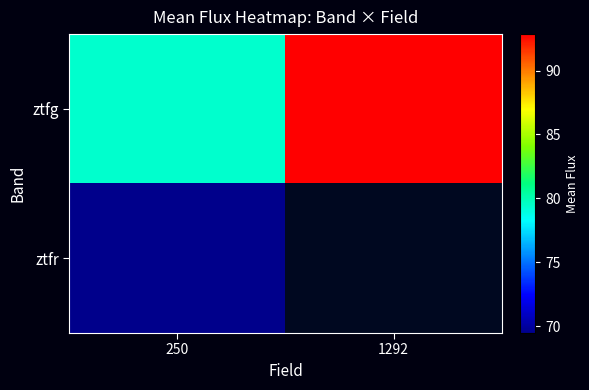

How many values in the ztfg series exceed 92?

1